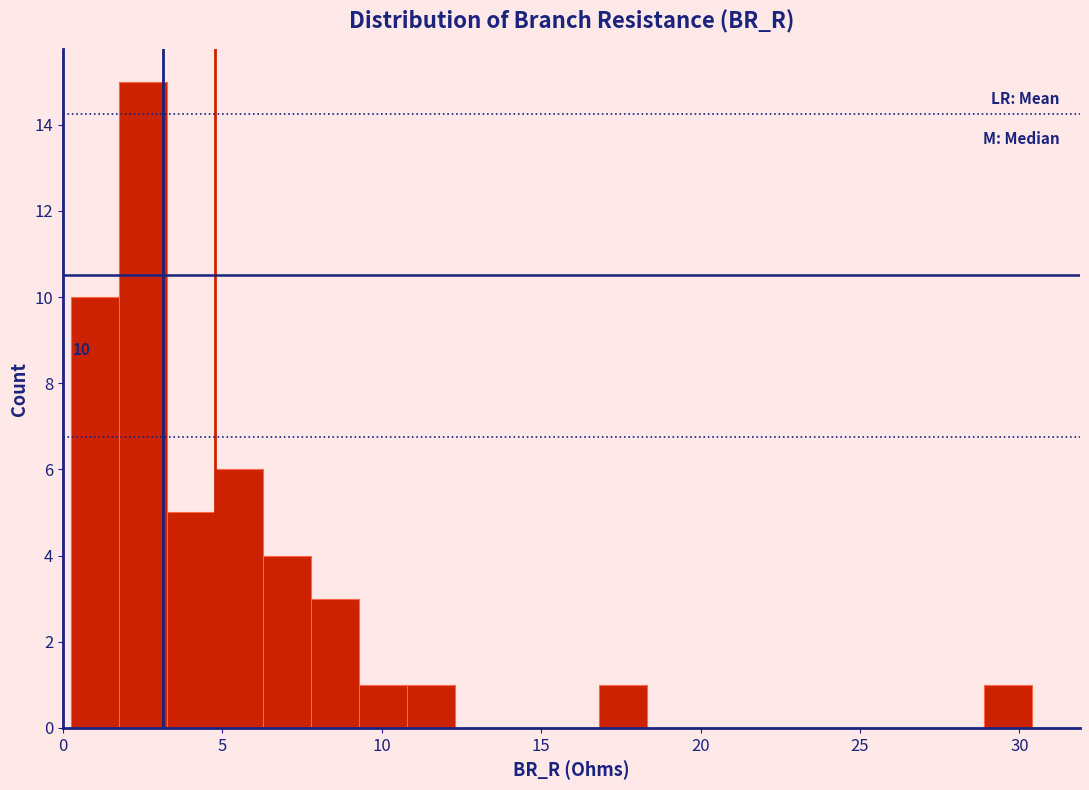

Read against the x-axis, roughly where is the centre of the tallest bar?

2.5